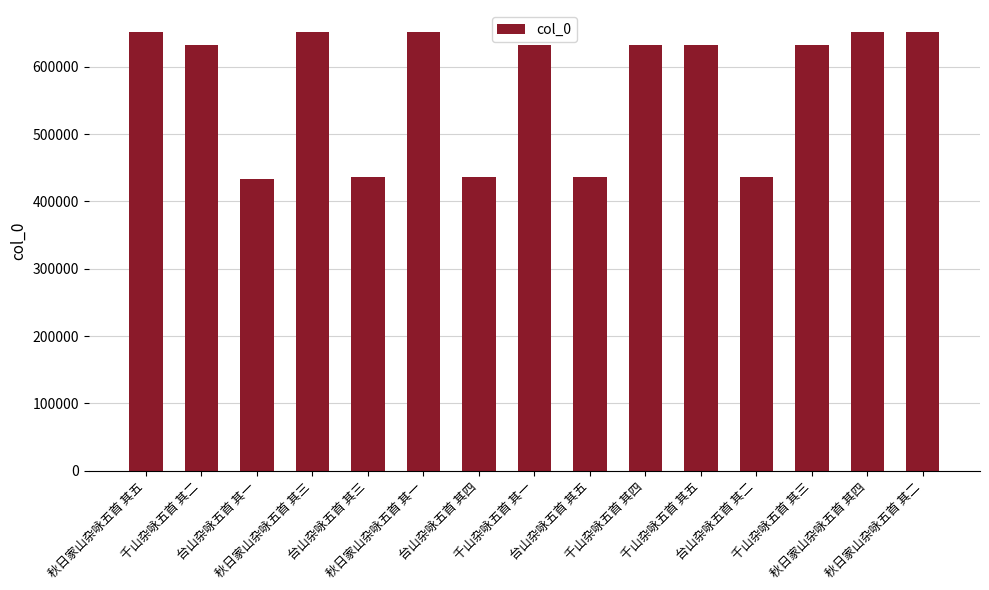

What position from the left is 台山杂咏五首 其二?

12